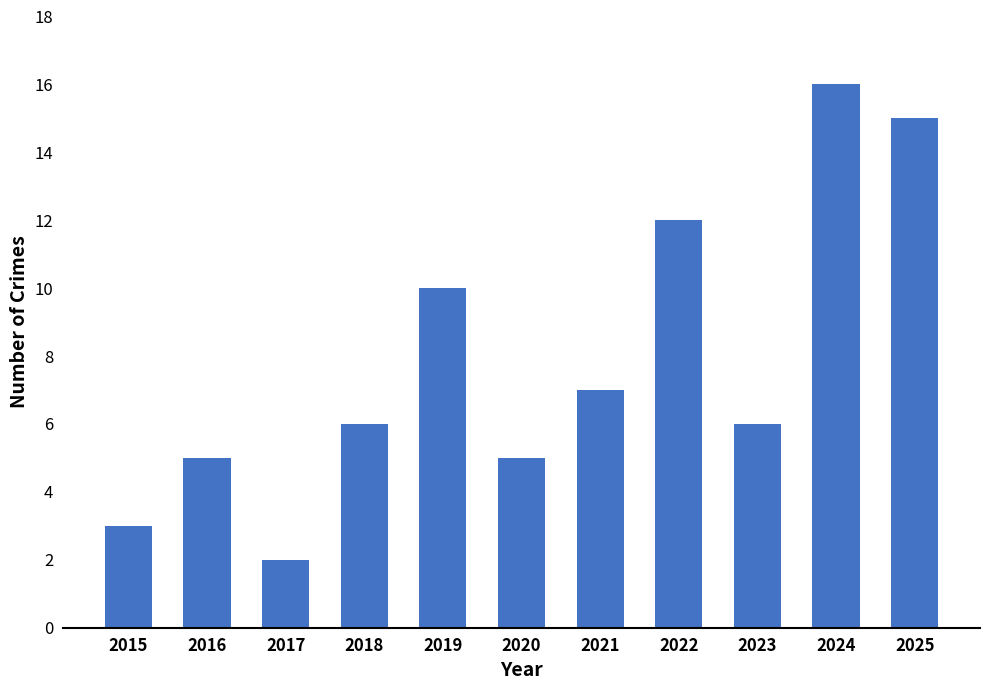

Is it true that the value at 2020 is 5?

True